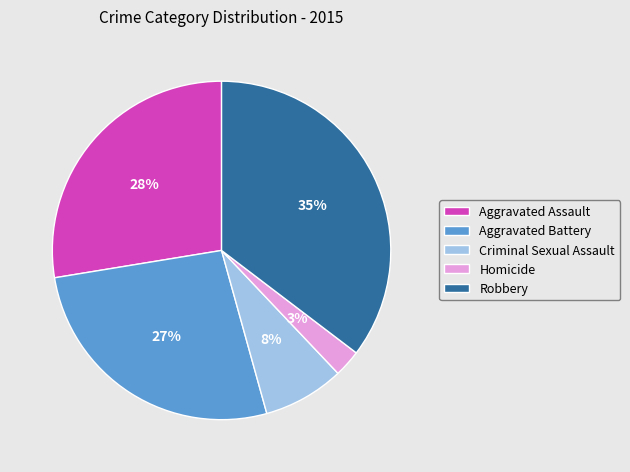

To the nearest percent, what is the difference between the Criminal Sexual Assault and Aggravated Assault slice percentages?

20%